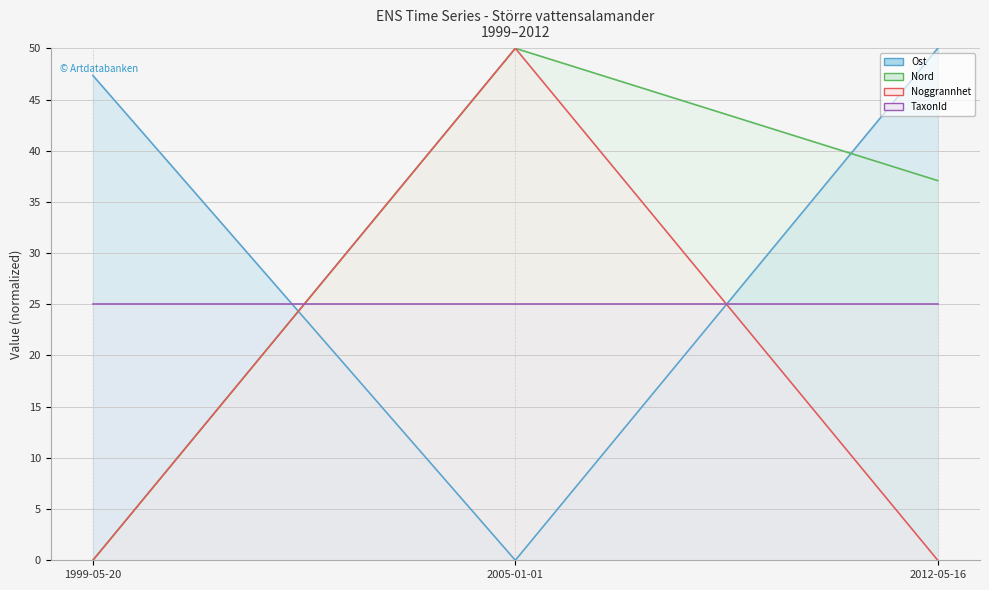

The Nord line series shows 0.0 at 1999-05-20. True or false?

True